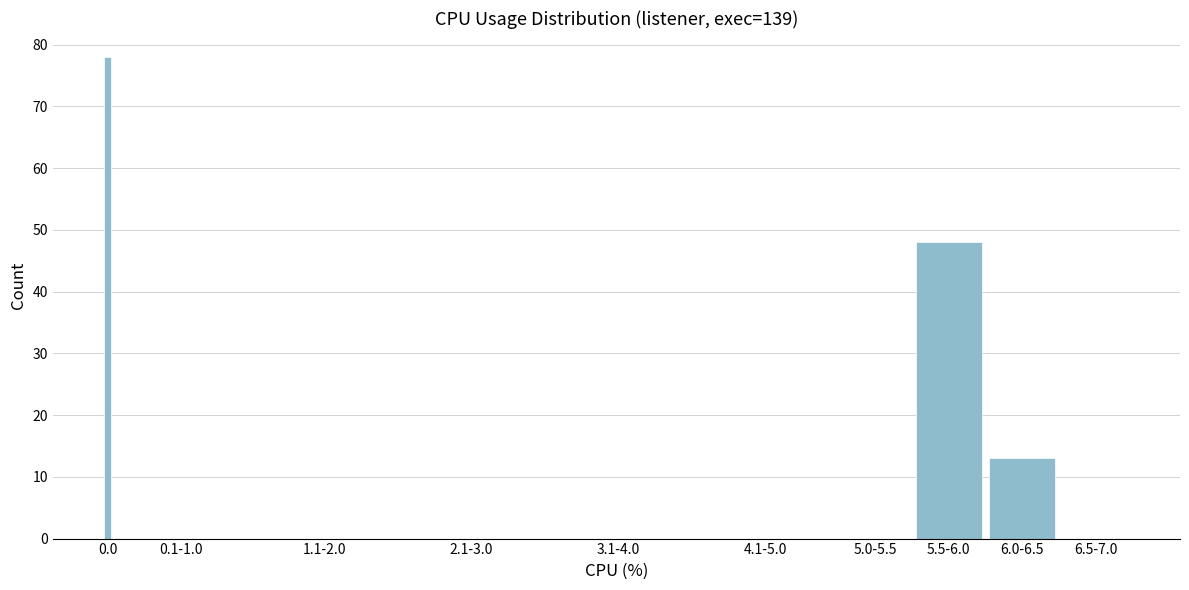

Reading left to right, what are all the values shown in this chart?

0.0=78	0.1-1.0=0	1.1-2.0=0	2.1-3.0=0	3.1-4.0=0	4.1-5.0=0	5.0-5.5=0	5.5-6.0=48	6.0-6.5=13	6.5-7.0=0